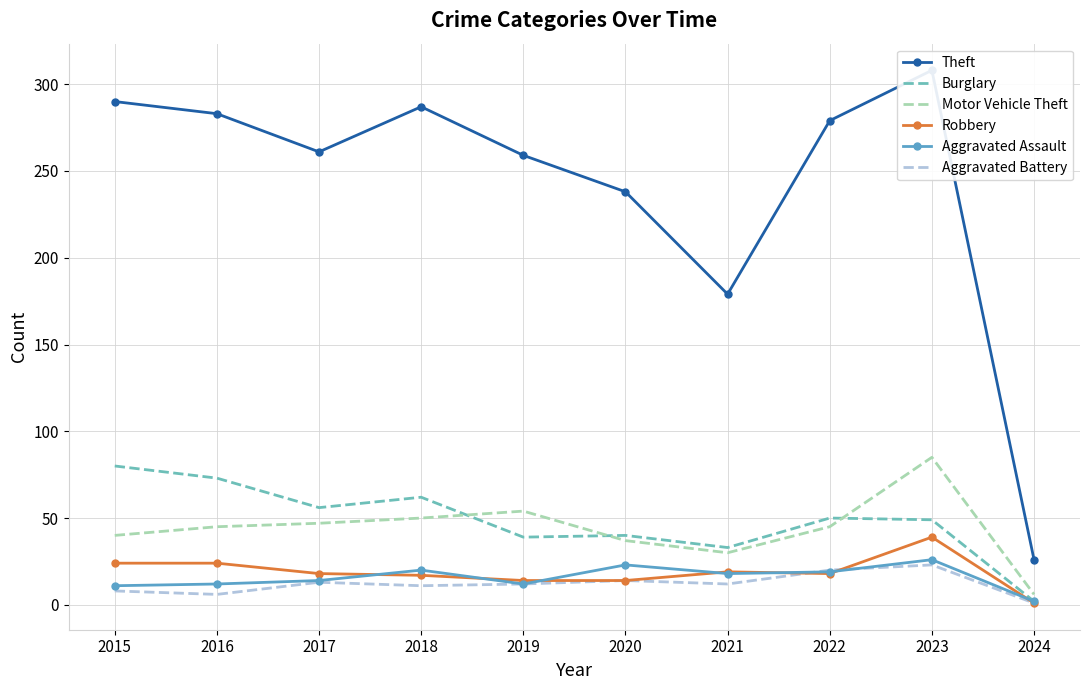

Reading left to right, extract all data points from this chart.

Theft: 2015=290	2016=283	2017=261	2018=287	2019=259	2020=238	2021=179	2022=279	2023=308	2024=26
Burglary: 2015=80	2016=73	2017=56	2018=62	2019=39	2020=40	2021=33	2022=50	2023=49	2024=2
Motor Vehicle Theft: 2015=40	2016=45	2017=47	2018=50	2019=54	2020=37	2021=30	2022=45	2023=85	2024=6
Robbery: 2015=24	2016=24	2017=18	2018=17	2019=14	2020=14	2021=19	2022=18	2023=39	2024=1
Aggravated Assault: 2015=11	2016=12	2017=14	2018=20	2019=12	2020=23	2021=18	2022=19	2023=26	2024=2
Aggravated Battery: 2015=8	2016=6	2017=13	2018=11	2019=12	2020=14	2021=12	2022=20	2023=23	2024=1